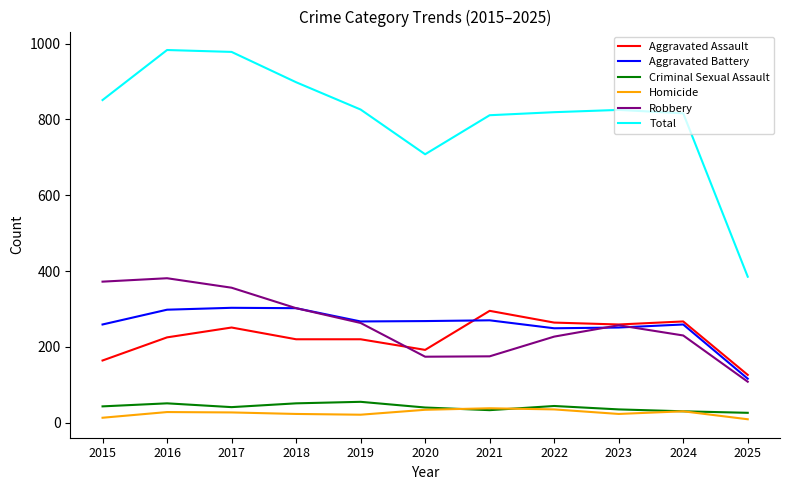

Does the chart have visible grid lines?

No